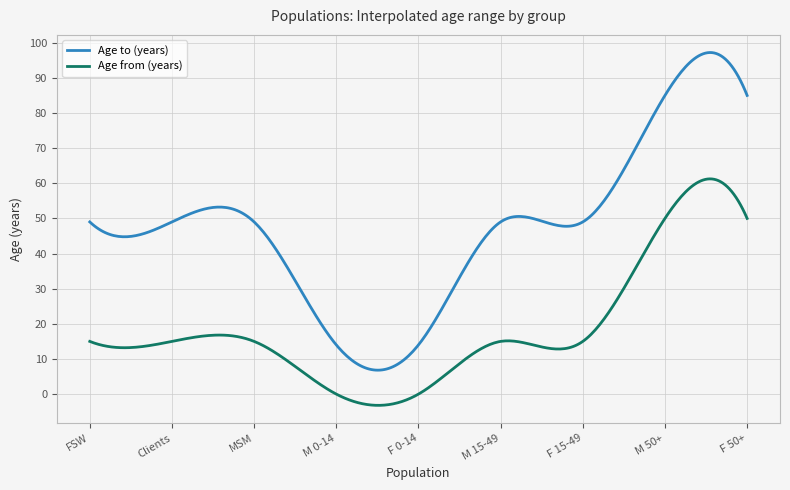

True or false: Age from (years) has more than 1 interior local peaks.

True